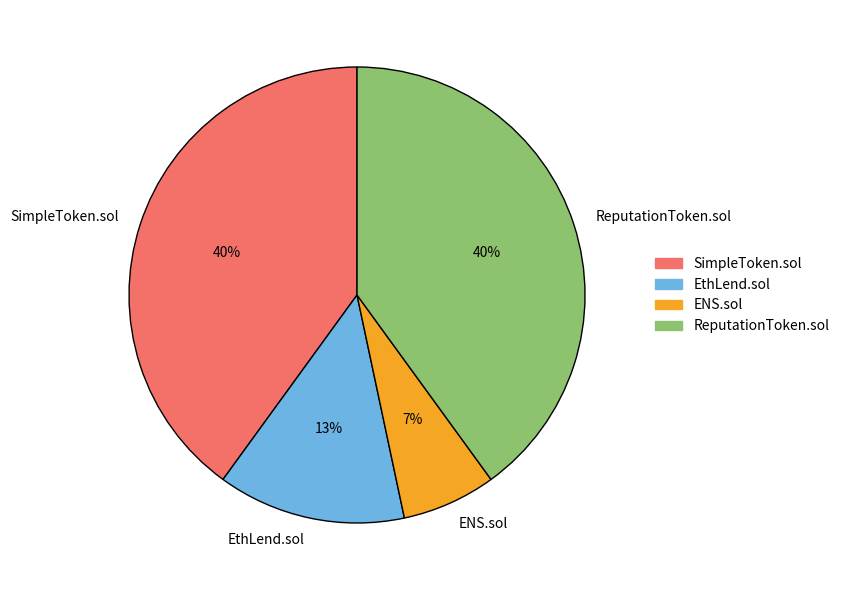

How many slices are in this pie chart?

4